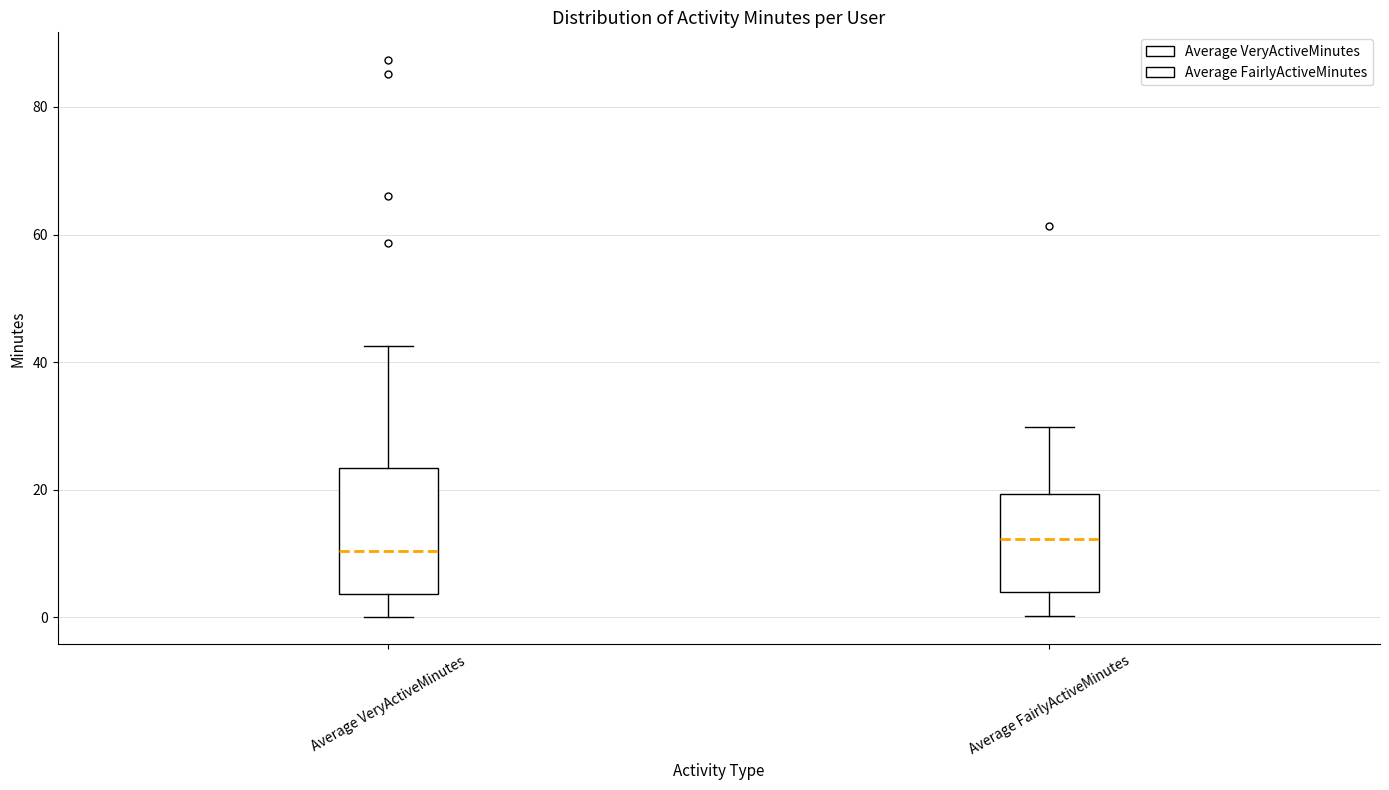

Reading left to right, transcribe this box plot: for each box, give where its median line is, the range the box spans, and where its two whiskers end, as read against the y-axis. The values are not printed on the chart, so give them approximately, as read against the axis.

Average VeryActiveMinutes: median 10, box 4 to 24, whiskers 0 to 42
Average FairlyActiveMinutes: median 12, box 4 to 20, whiskers 0 to 30